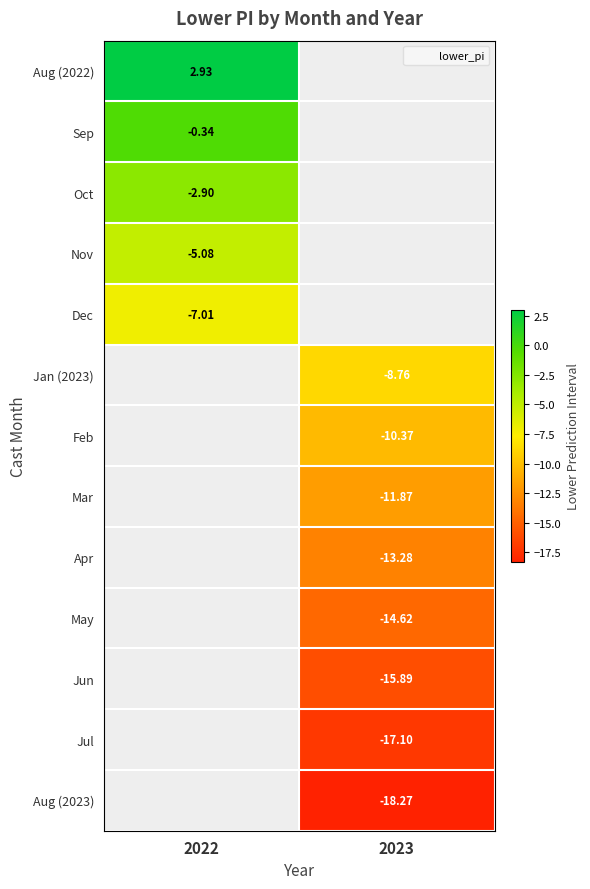

The Jul series shows -6.5 at 2023. True or false?

False